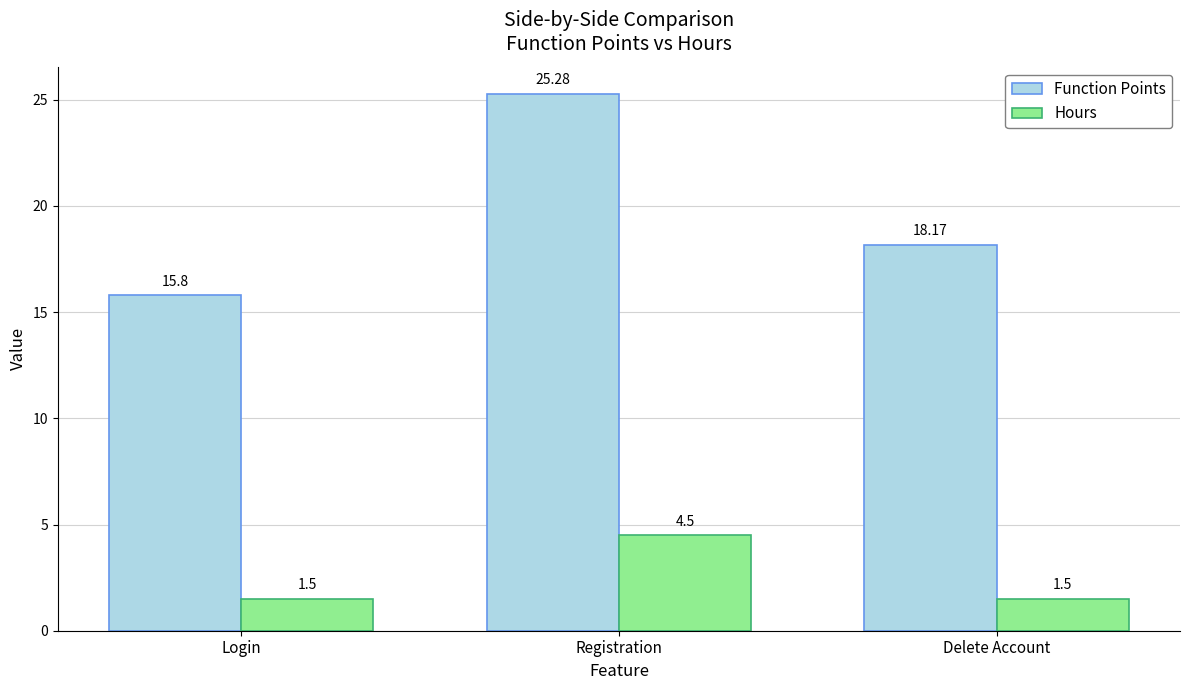

Is it true that Function Points equals 25.7 at Login?

False